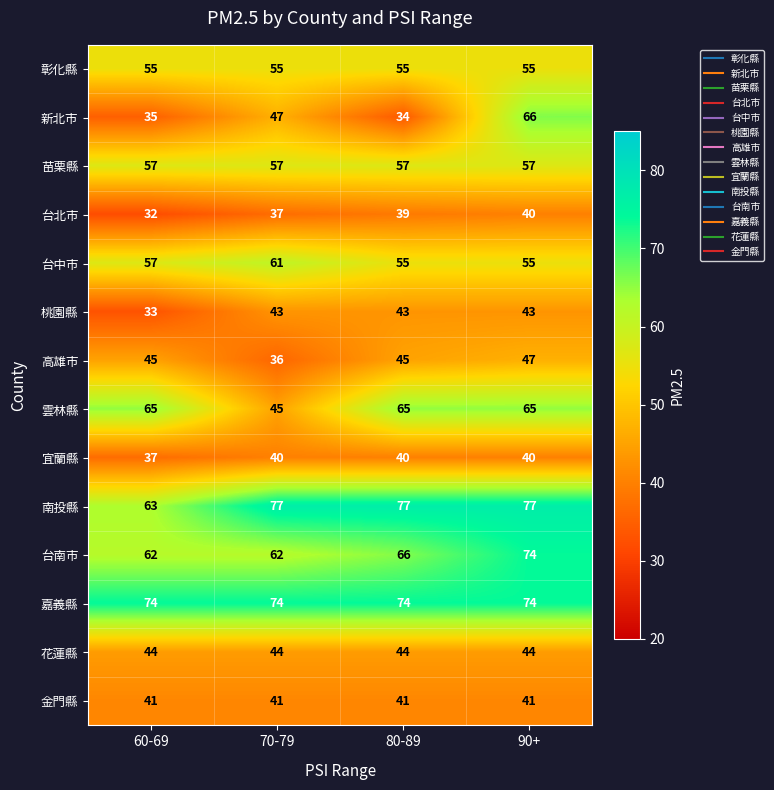

What is the spread (max minus min) of values at 80-89?

43